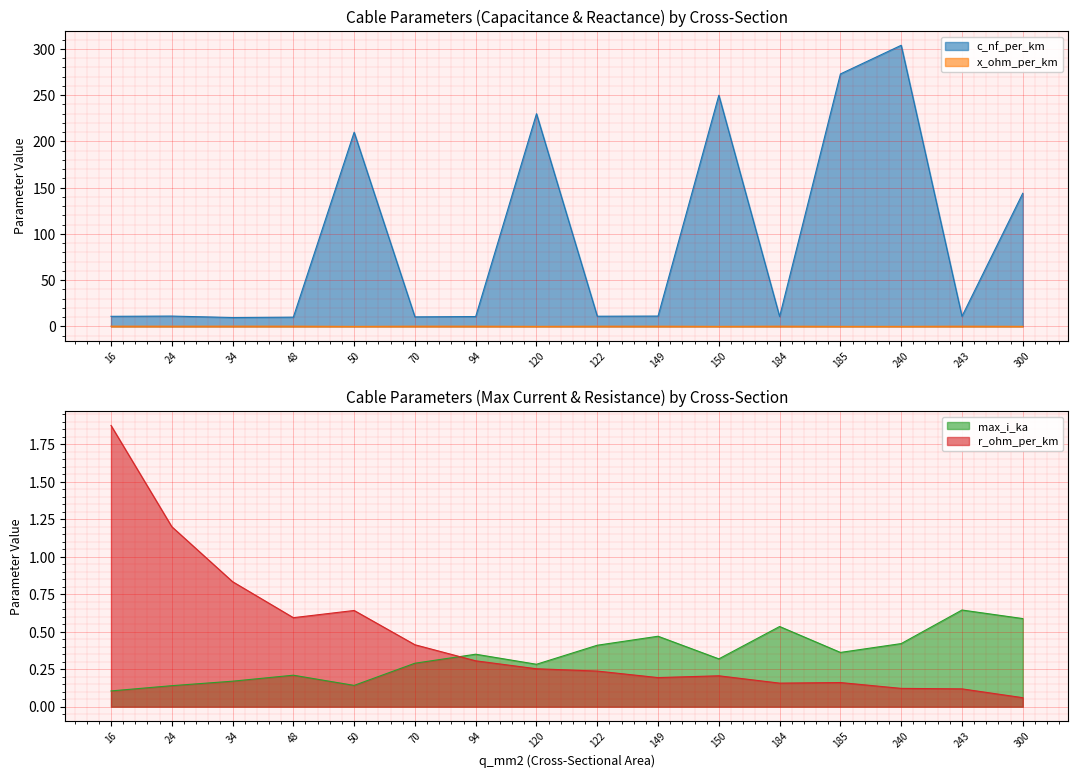

True or false: r_ohm_per_km and c_nf_per_km cross at least once.

False